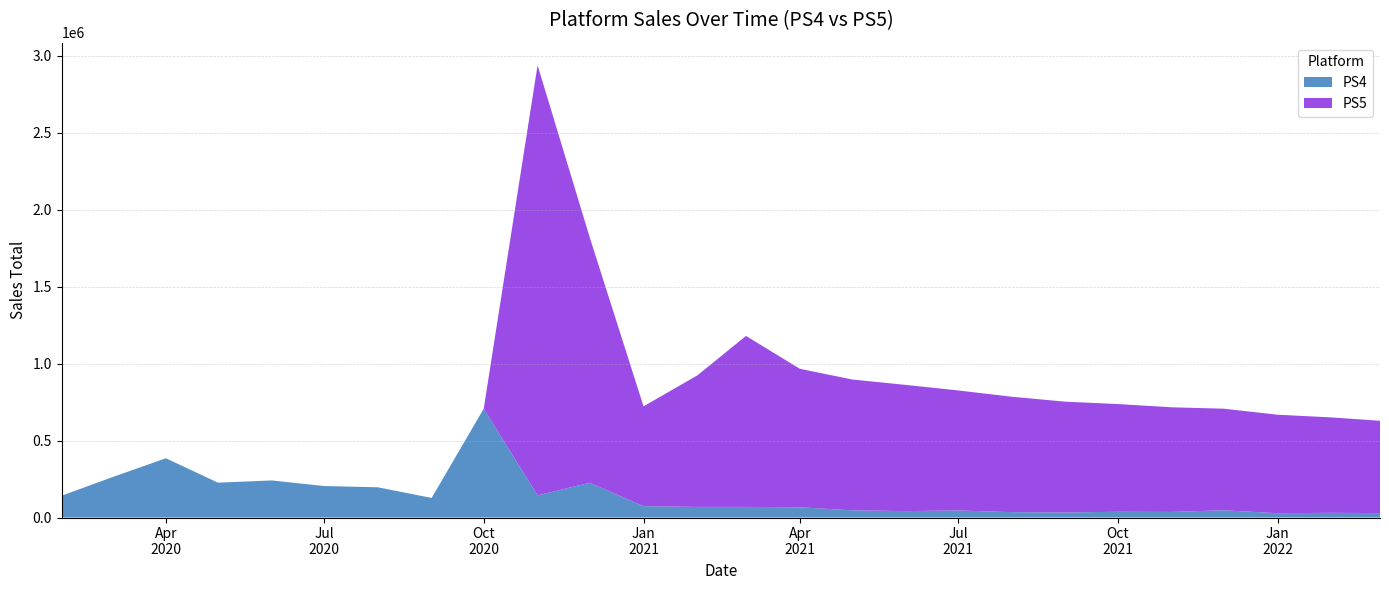

Reading left to right, extract all data points from this chart.

PS4: 141650	261588	385082	226444	241039	204649	196490	127235	707202	144038	225867	74035	68972	68972	66423	47165	41721	45989	34964	32638	37440	36389	47187	28134	30557	28663
PS5: 0	0	0	0	0	0	0	0	0	2794824	1595205	648493	854778	1111018	900000	850000	820000	780000	750000	720000	700000	680000	660000	640000	620000	600000